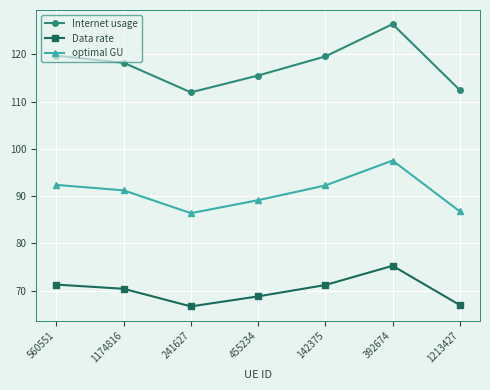

List the series in order of their overall mean, lowest first.

Data rate, optimal GU, Internet usage